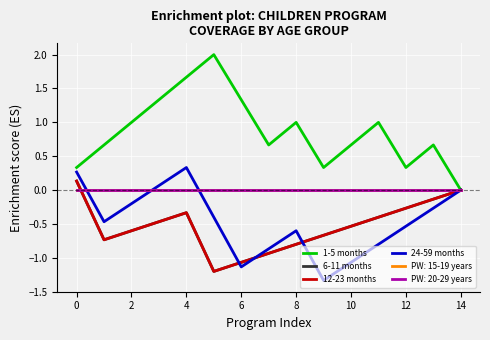

What is the difference between the maximum and minimum values in the 12-23 months series?

1.3